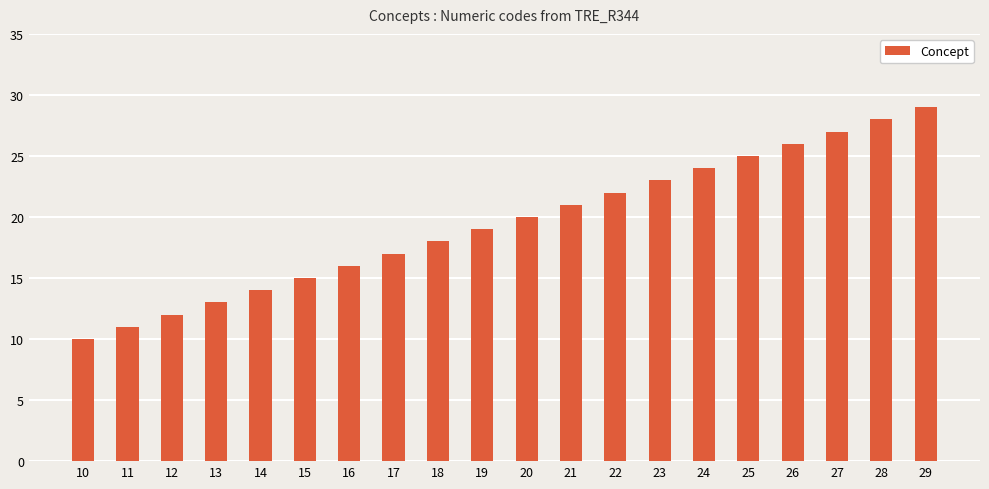

What is the value of the 2nd bar from the left?

11